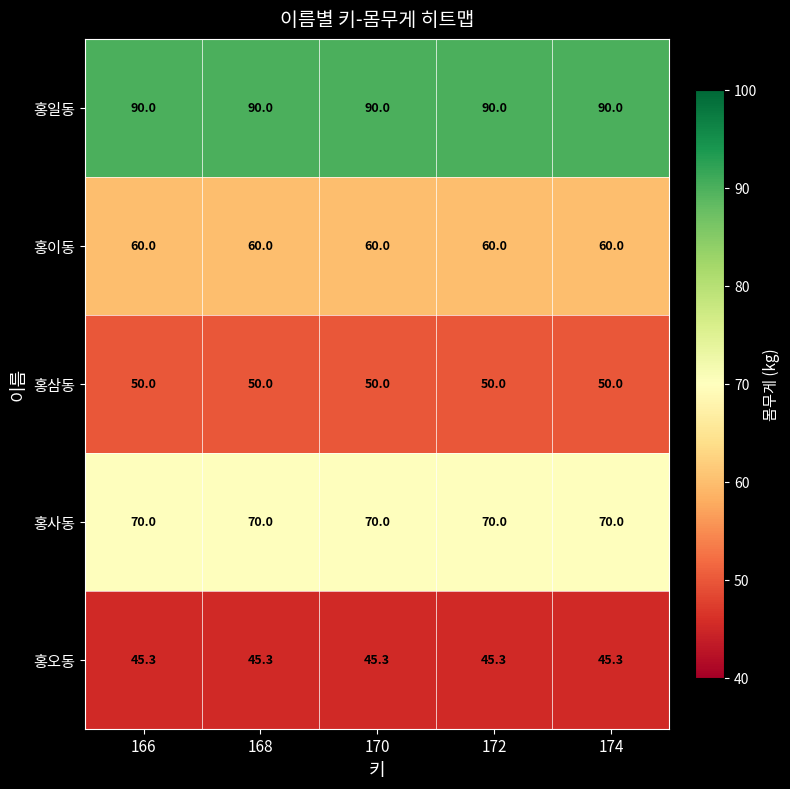

What is the difference between the highest and lowest values at 172?

44.7